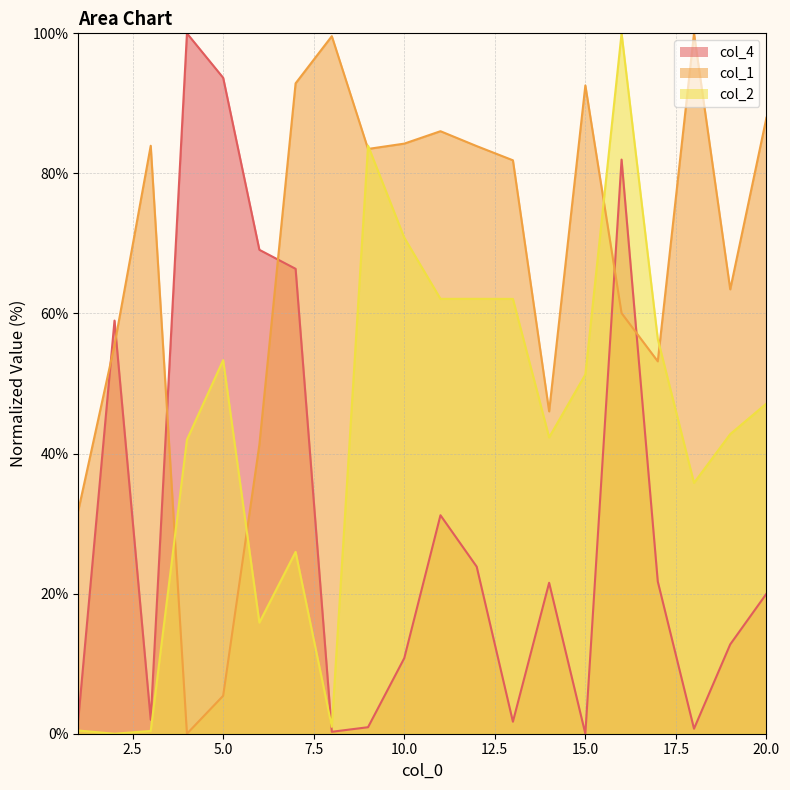

What is the sum of all col_2 values?

855.7